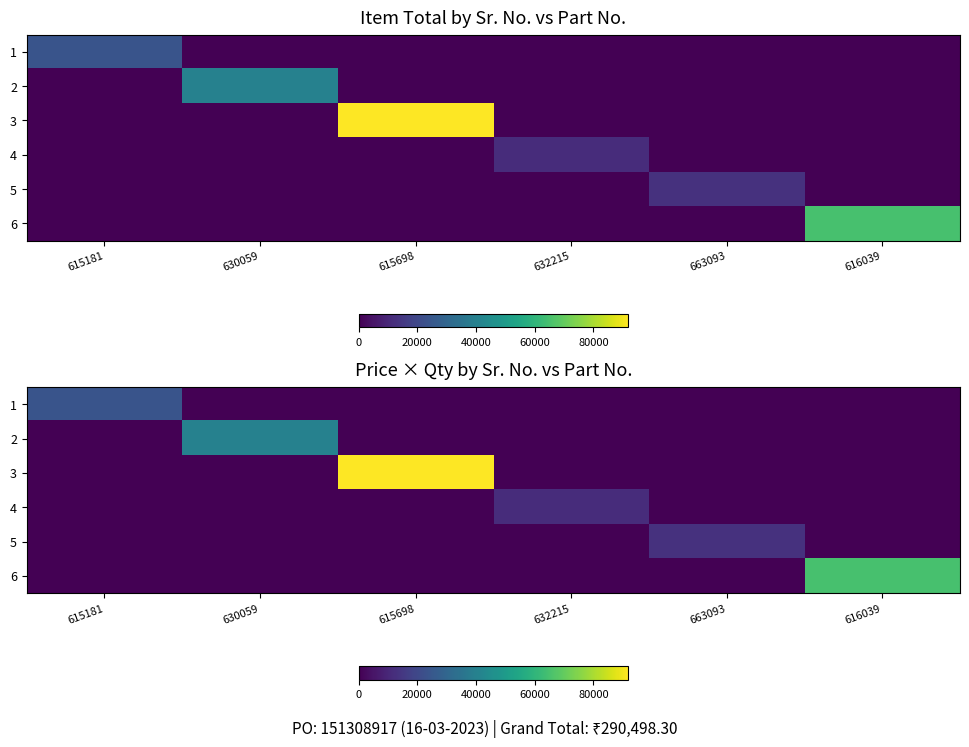

What is the difference between the highest and lowest values at 630059?

40480